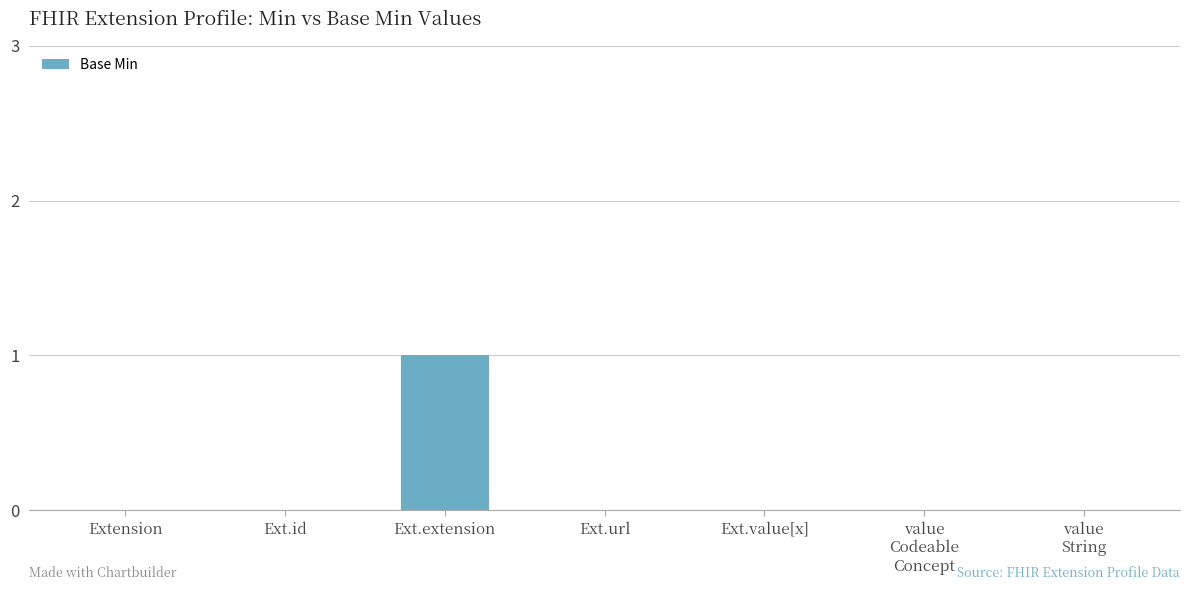

Reading right to left, extract all data points from this chart.

value
String=0	value
Codeable
Concept=0	Ext.value[x]=0	Ext.url=0	Ext.extension=1	Ext.id=0	Extension=0